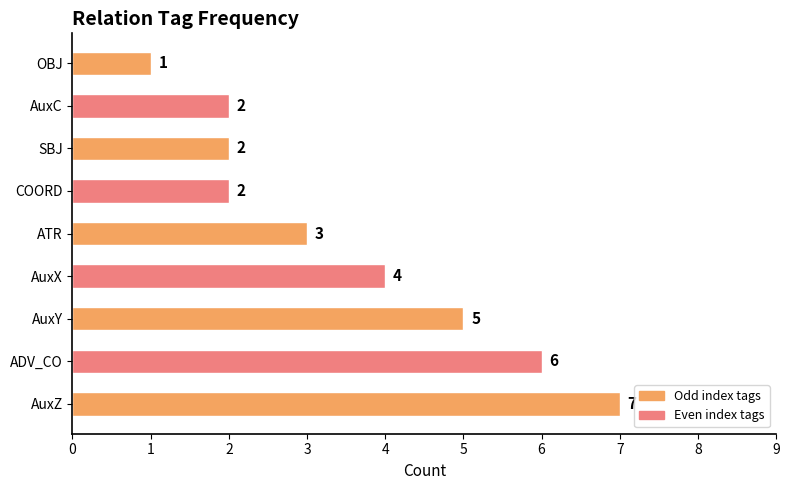

Which category has the lowest value across all series?

OBJ